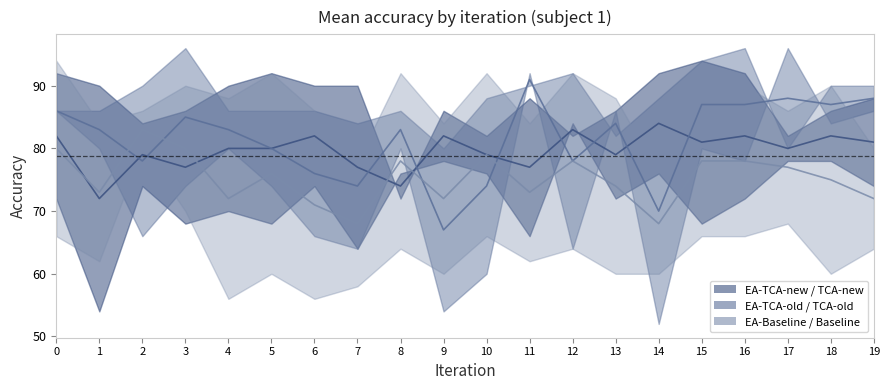

True or false: EA-TCA-old has more than 1 points higher than both neighbors.

True